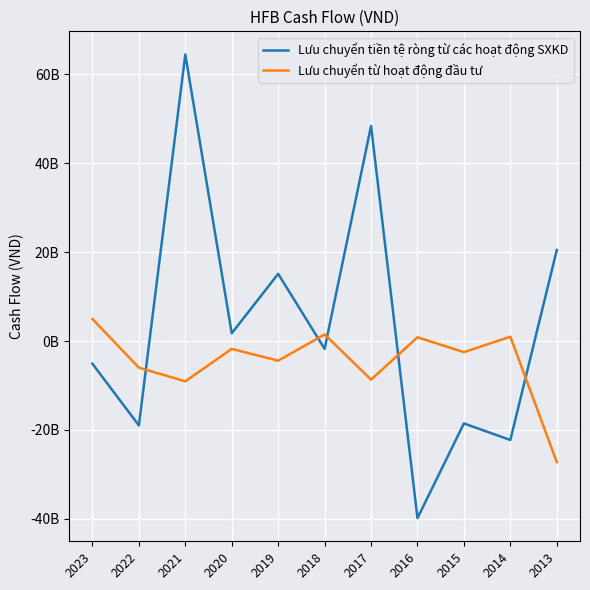

Where is the first local minimum for Lưu chuyển tiền tệ ròng từ các hoạt động SXKD?

2022